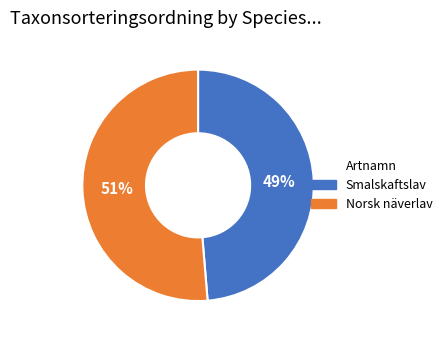

Rank the categories by value from highest to lowest.

Norsk näverlav, Smalskaftslav